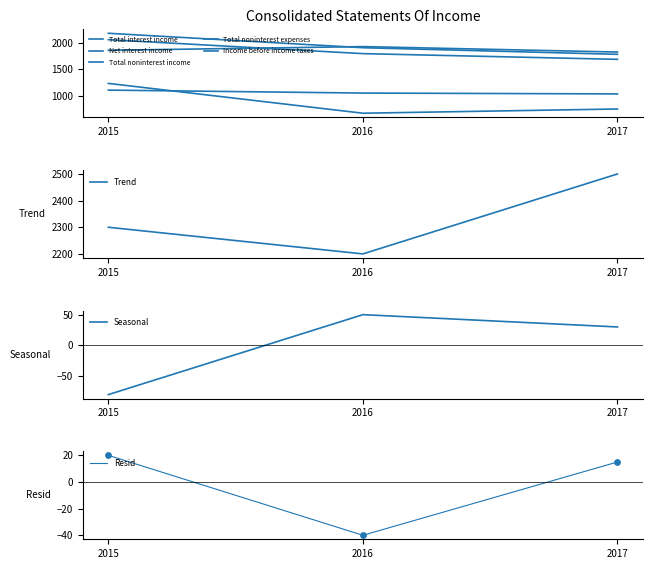

What are all the series names shown in the legend?

Total interest income, Net interest income, Total noninterest income, Total noninterest expenses, Income before income taxes